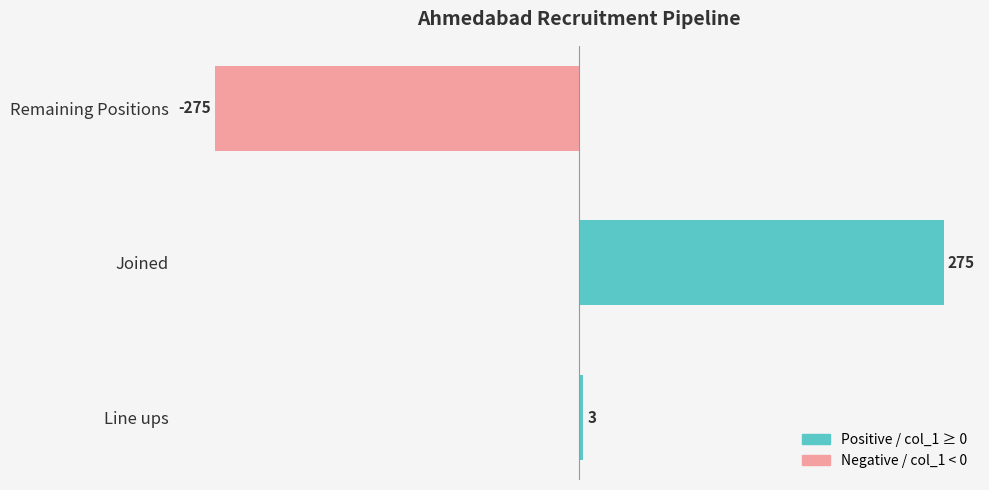

True or false: the data shows 104 at Joined.

False